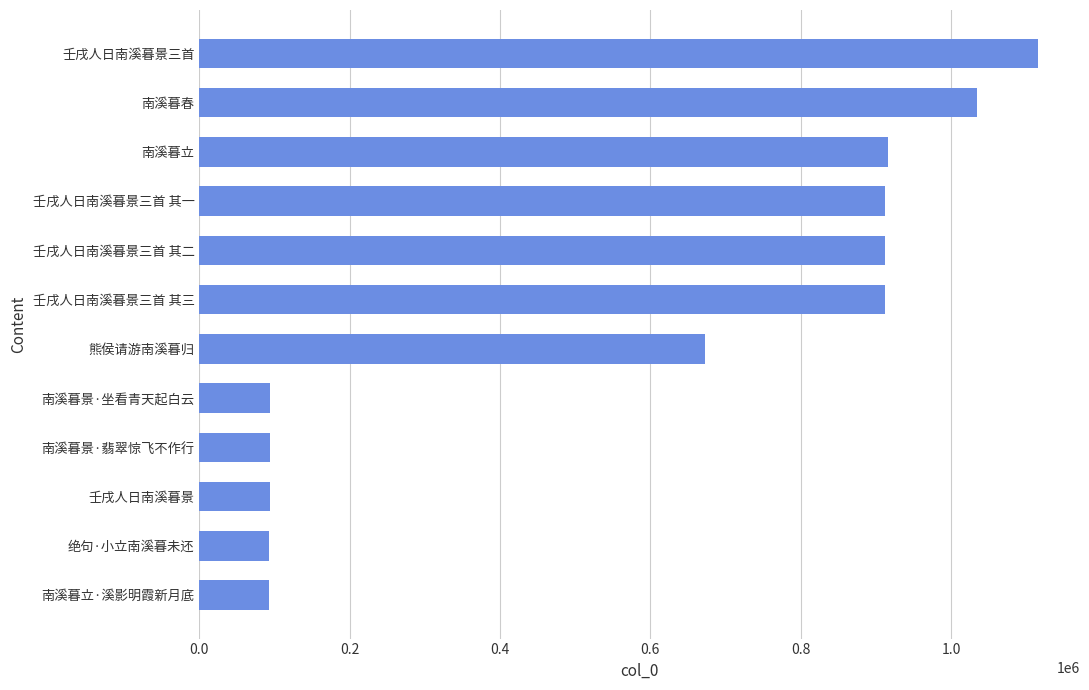

How many bars are there in total?

12